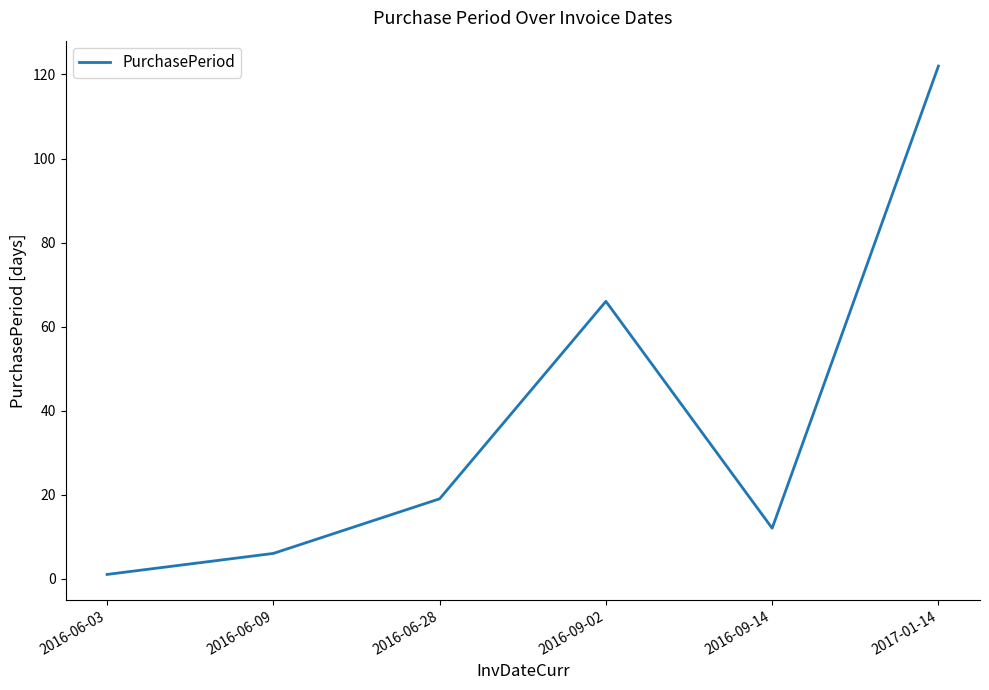

Is it true that the value at 2016-06-28 is 13?

False